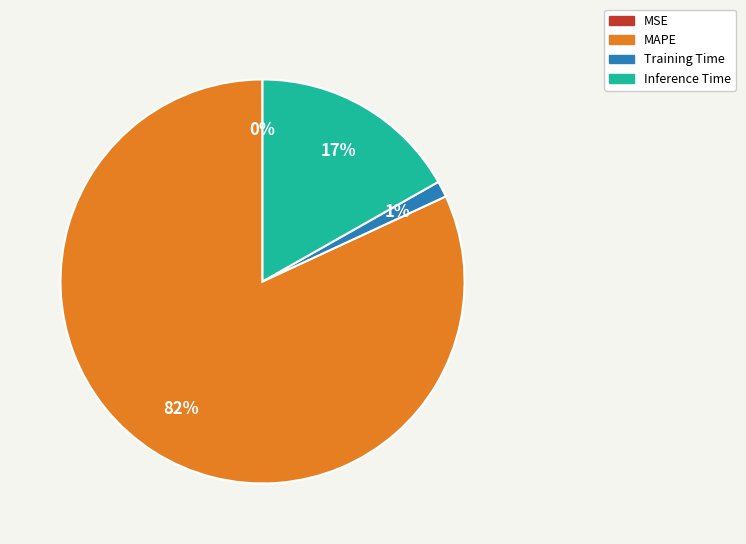

Which category has the biggest portion of the pie?

MAPE